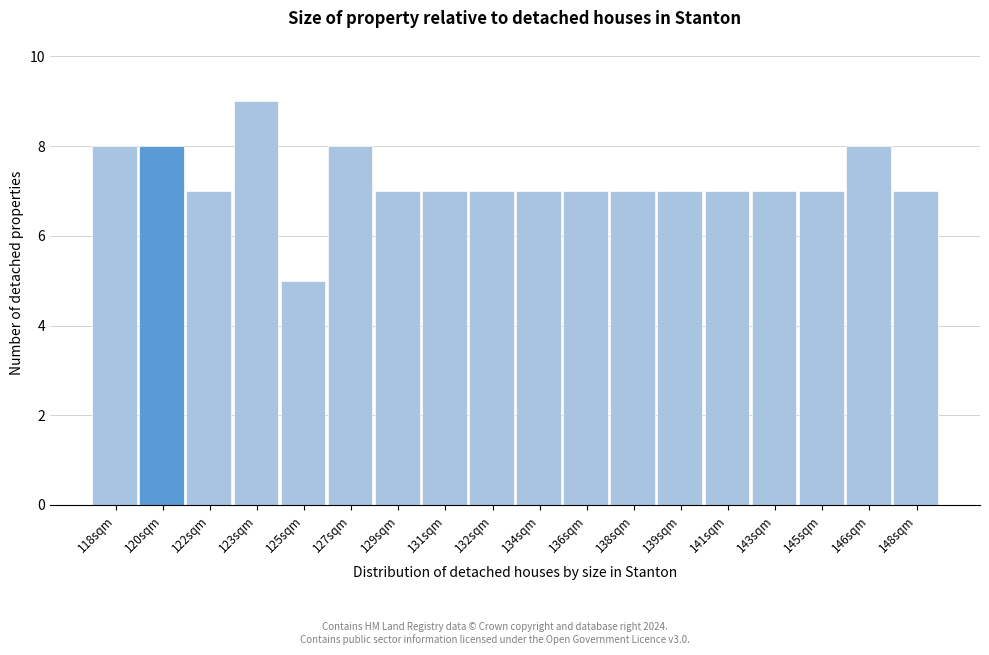

Reading right to left, extract all data points from this chart.

7	8	7	7	7	7	7	7	7	7	7	7	8	5	9	7	8	8